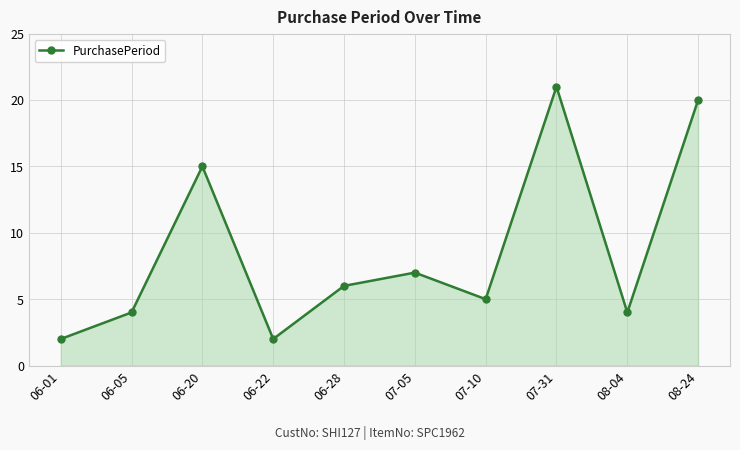

Which has a higher value, 07-05 or 06-01?

07-05